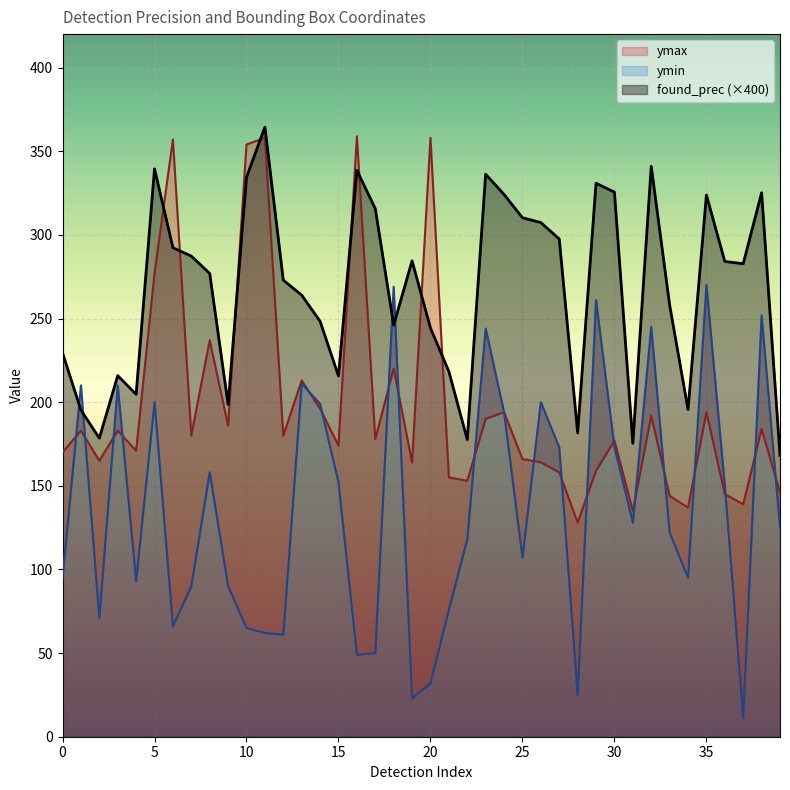

What is the difference between the ymax values at 31 and 25?

31.0